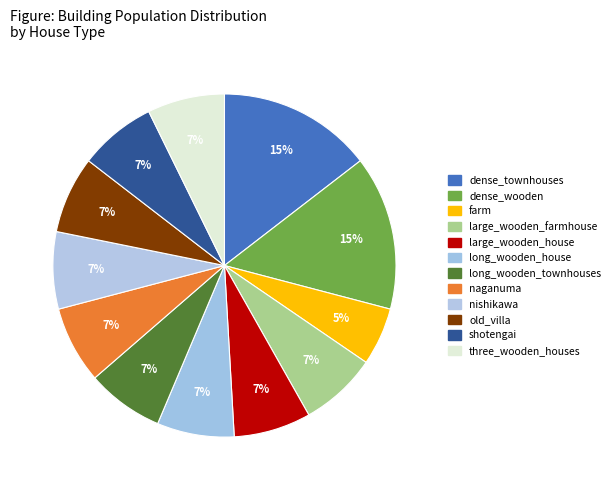

Is it true that three_wooden_houses is 7% of the pie?

True